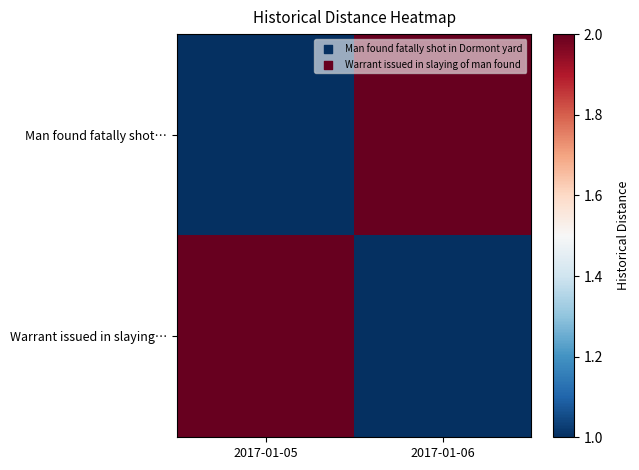

Reading left to right, list all the values displayed in this chart.

Man found fatally shot…: 2017-01-05=1	2017-01-06=2
Warrant issued in slaying…: 2017-01-05=2	2017-01-06=1